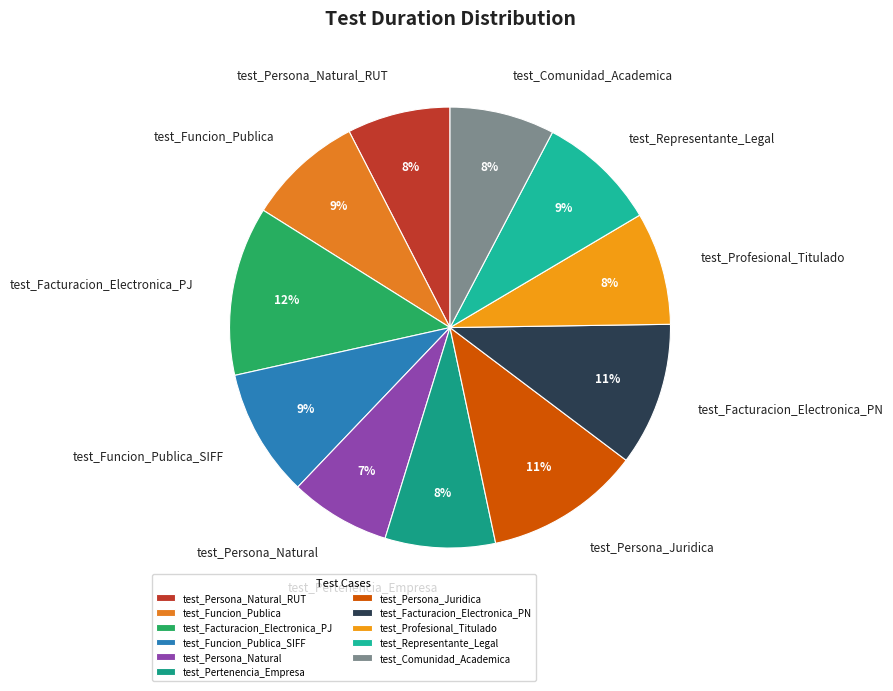

Combined, do test_Pertenencia_Empresa and test_Comunidad_Academica account for over 50%?

No